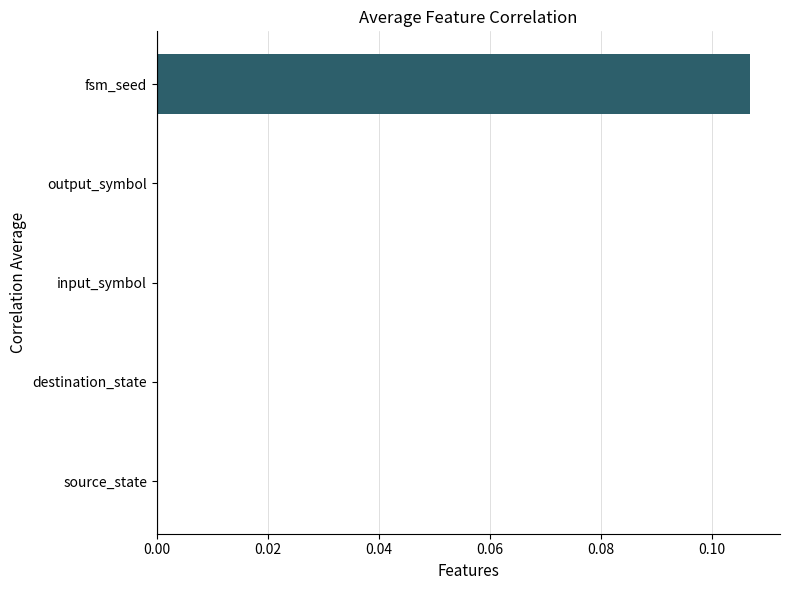

Which has a higher value, output_symbol or fsm_seed?

fsm_seed